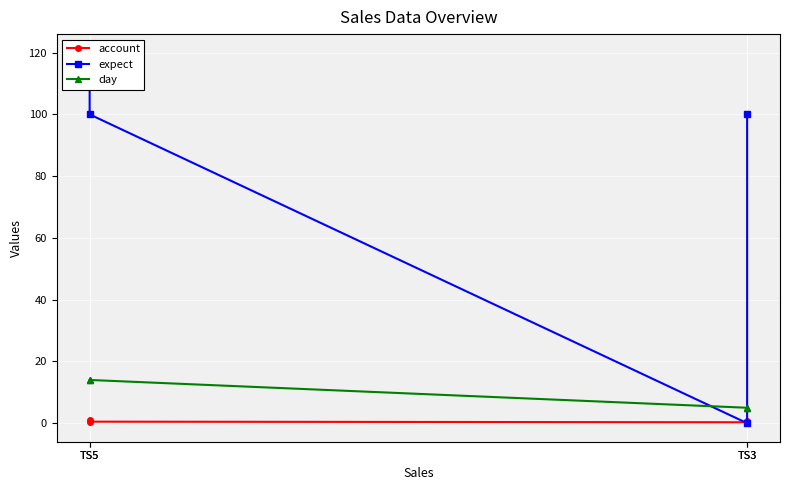

List the series in order of their peak value, lowest first.

account, day, expect